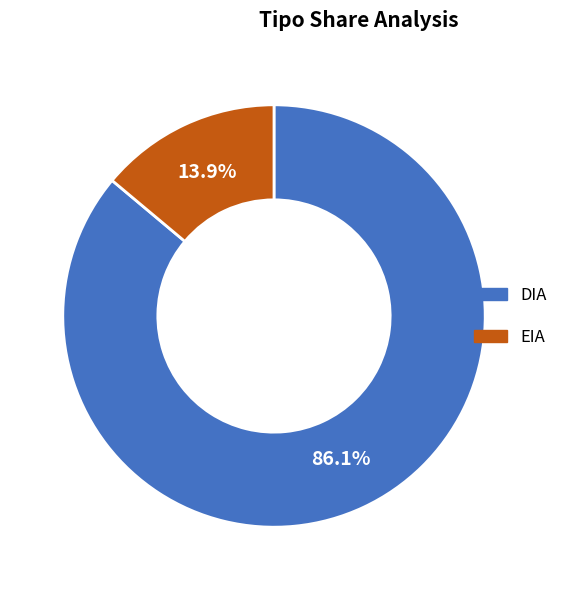

Count the number of slices in the pie.

2